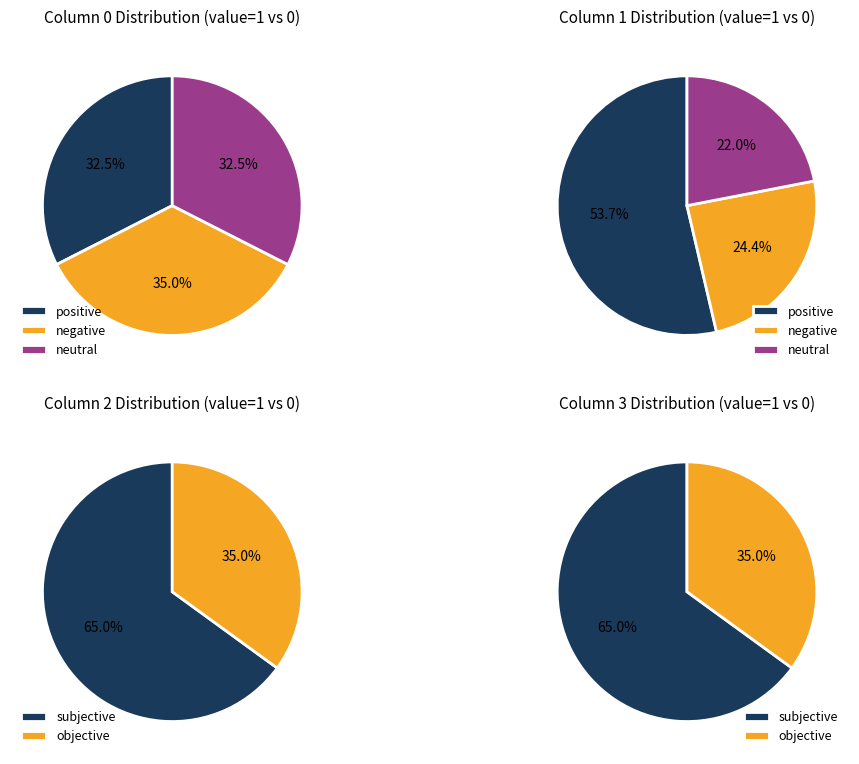

Is it true that 33 is 4% of the pie?

True